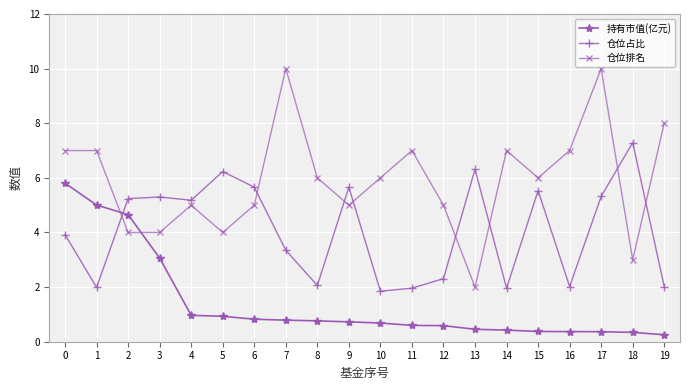

What is the maximum value shown in the chart?

10.0